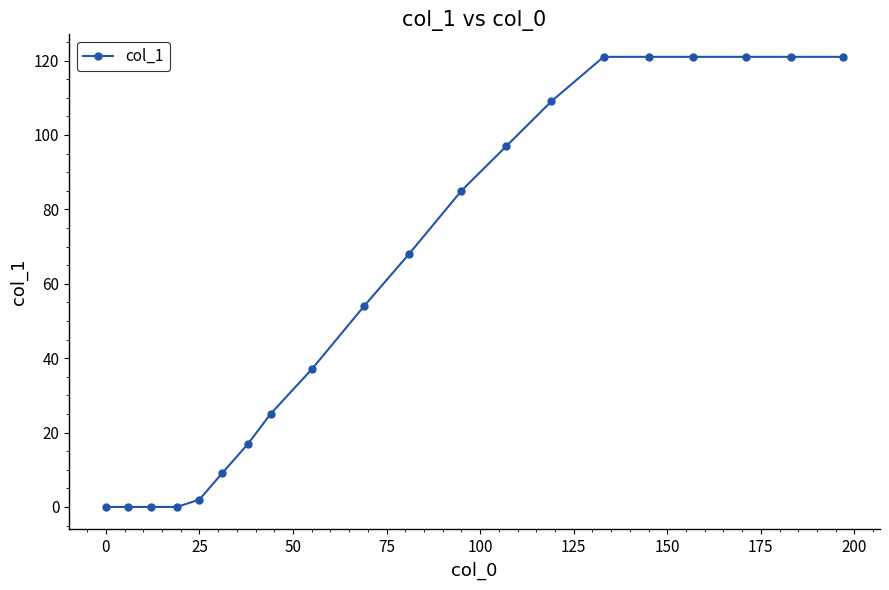

What is the maximum value shown in the chart?

121